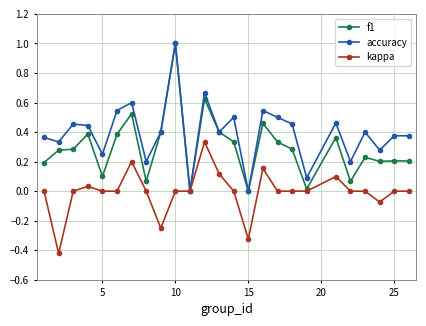

What is the greatest value displayed?

1.0